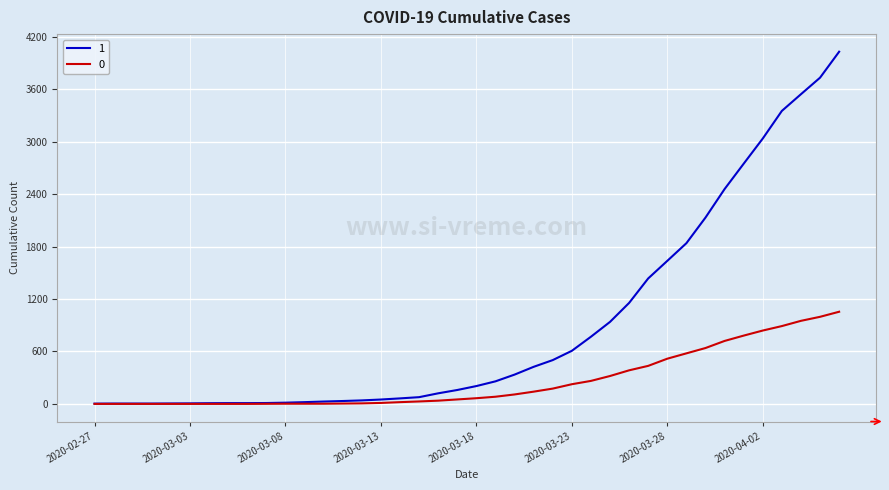

List the series in order of their peak value, highest first.

1, 0